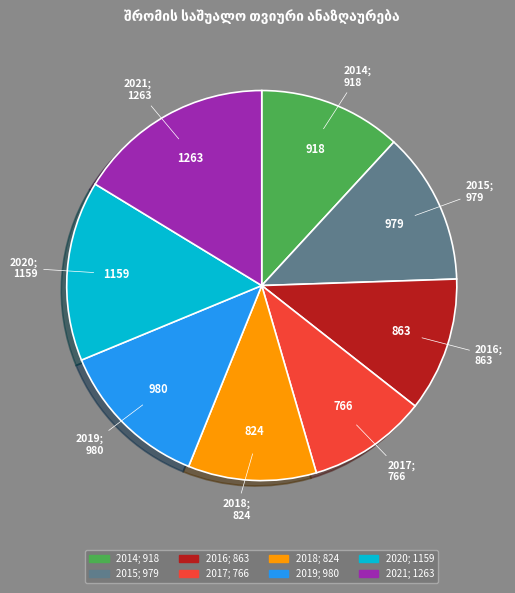

The 2020 slice represents 3% of the pie. True or false?

False